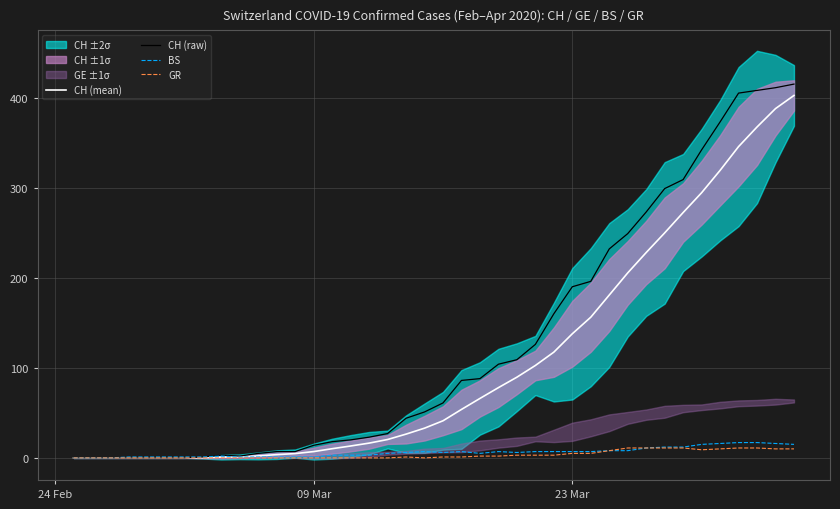

What is the highest value of the CH (mean) series?

402.4